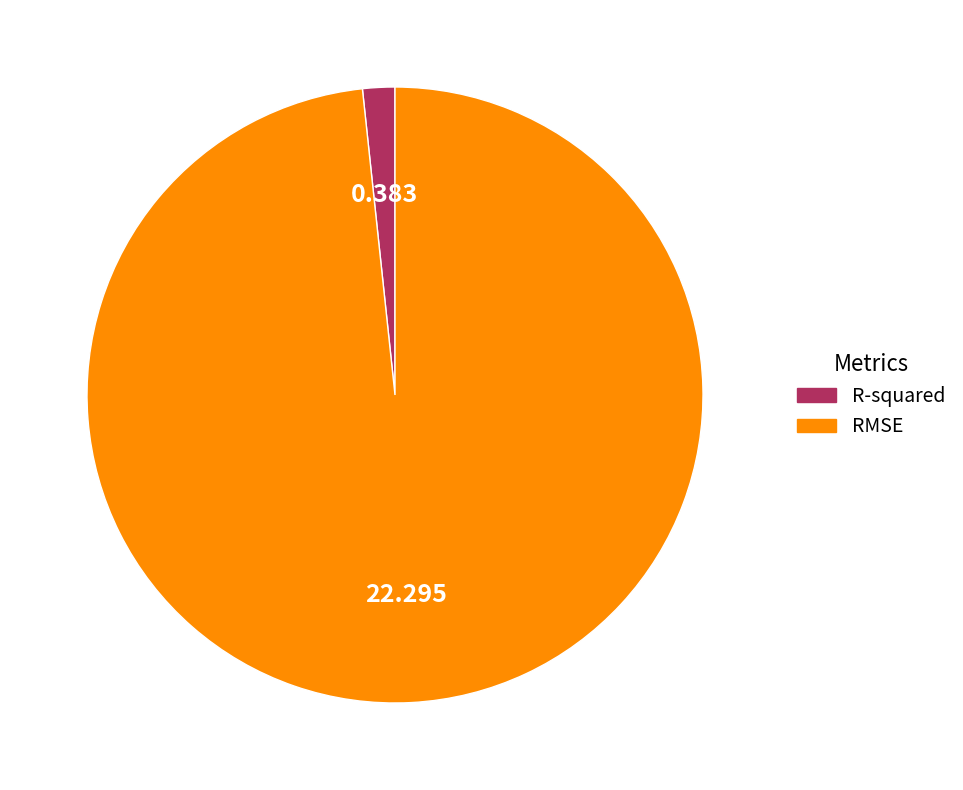

Combined, do R-squared and RMSE account for over 50%?

Yes